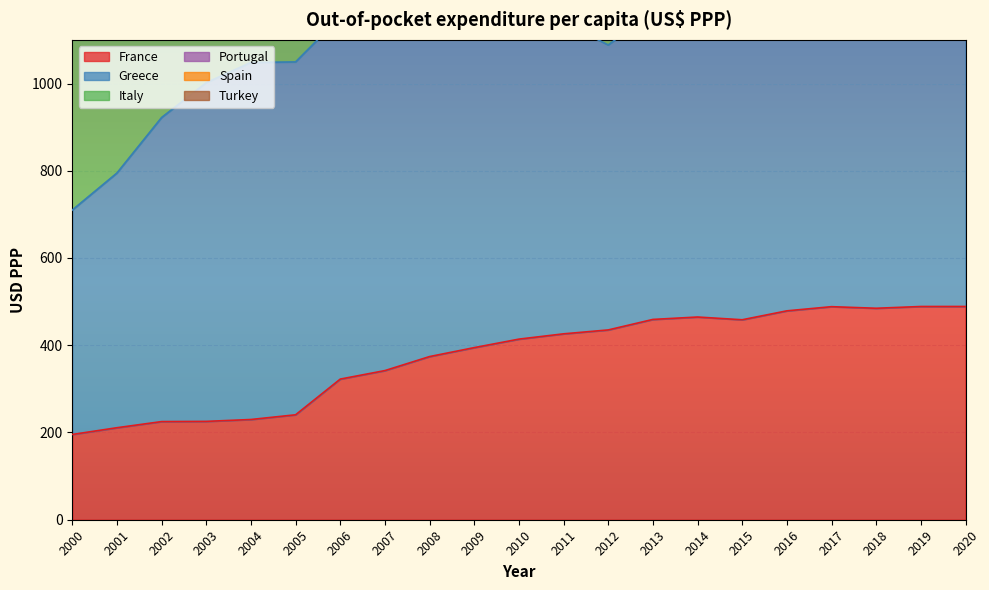

What is the minimum value for France?

195.5